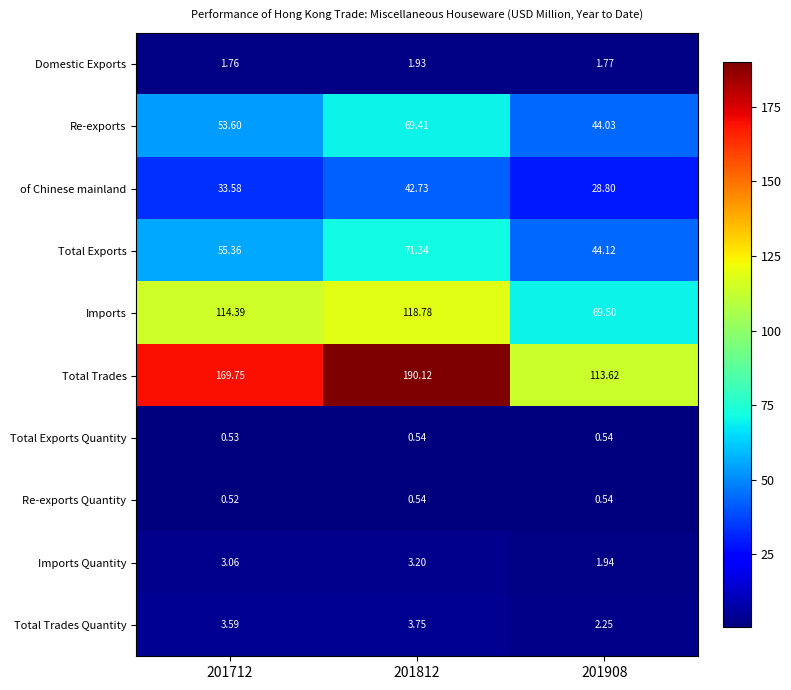

Which series has the largest total across all categories?

Total Trades